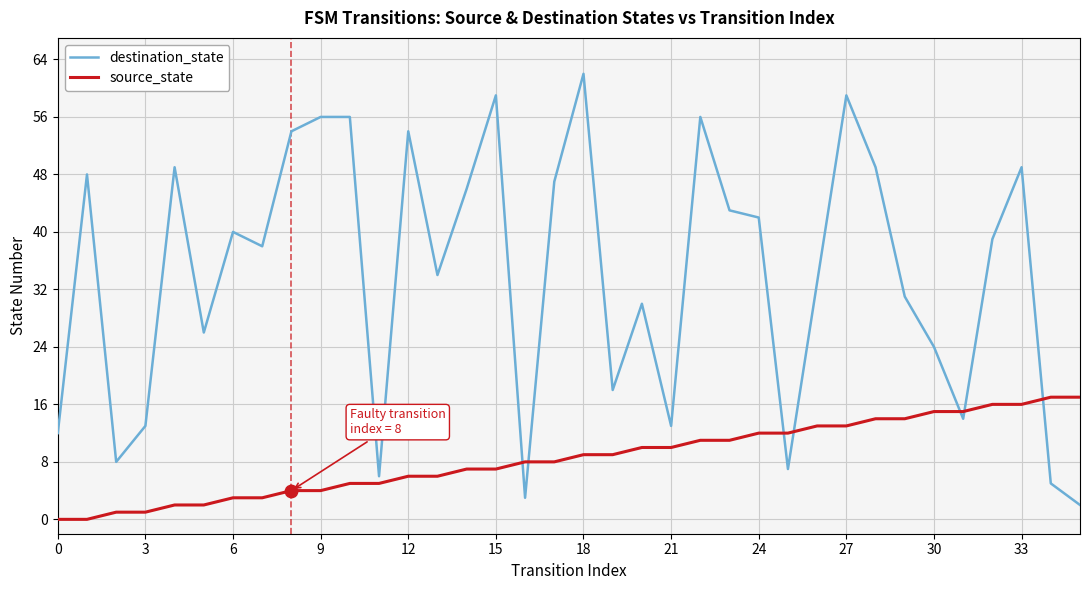

Which series has the largest total across all categories?

destination_state